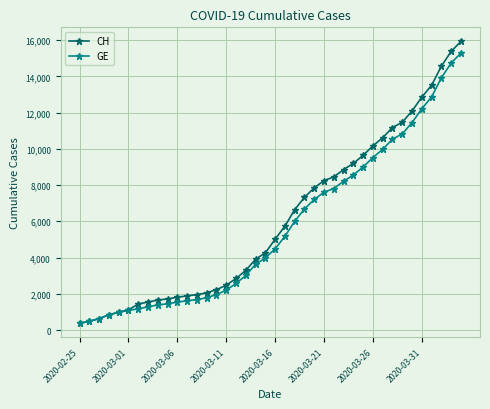

Which series has the largest range (max minus min)?

CH